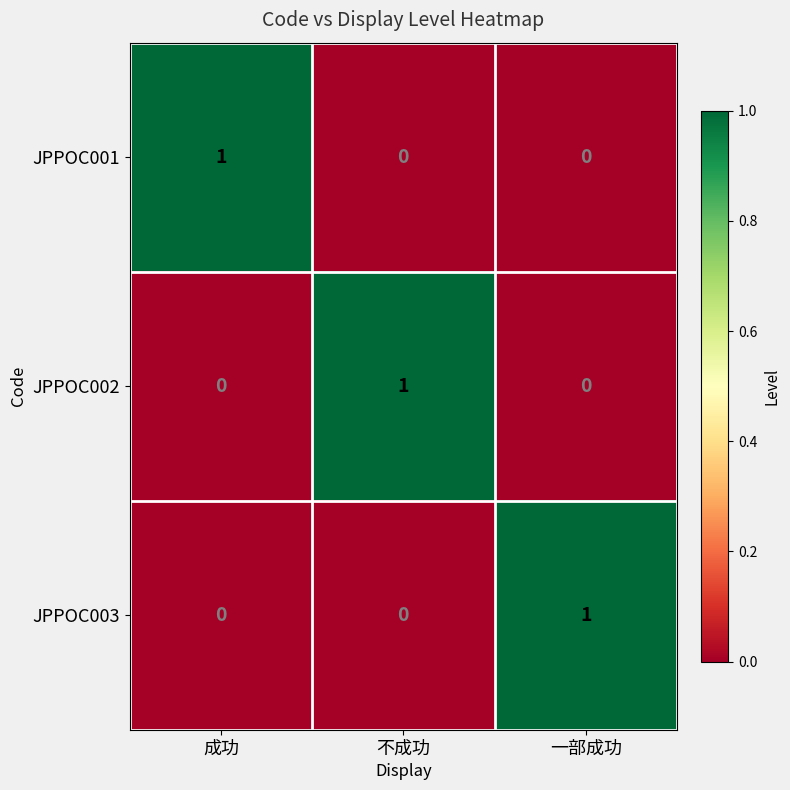

At how many categories does at least one series exceed 0?

3